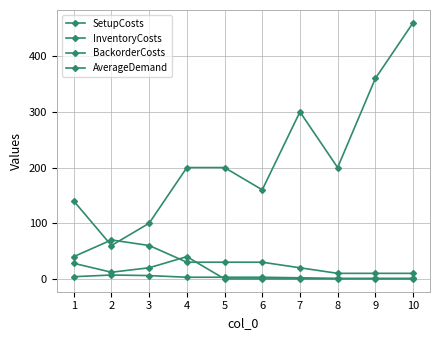

True or false: BackorderCosts has a value of 30 at 4.

True